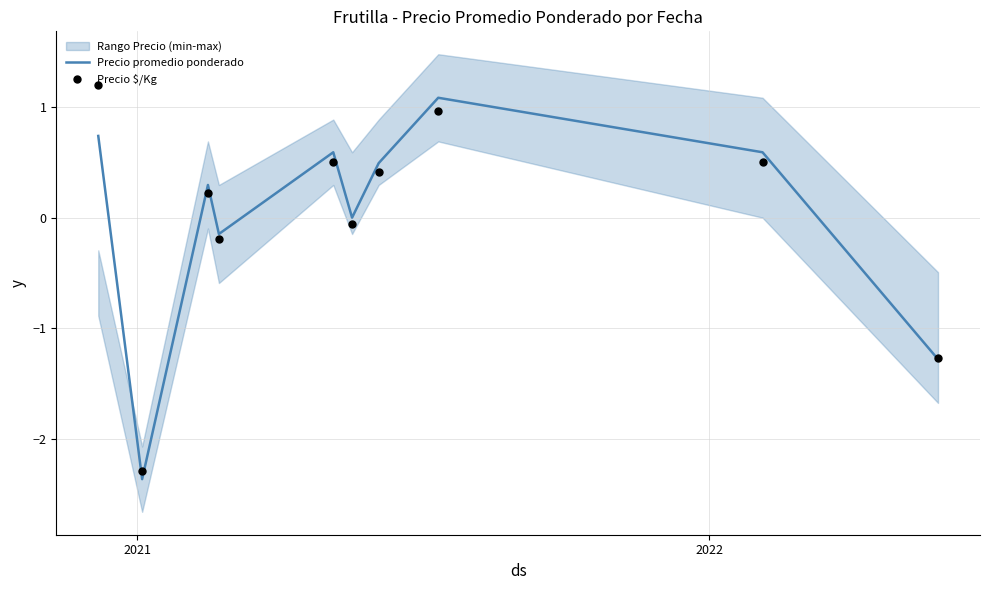

What is the lowest value of the Precio promedio ponderado series?

-2.4